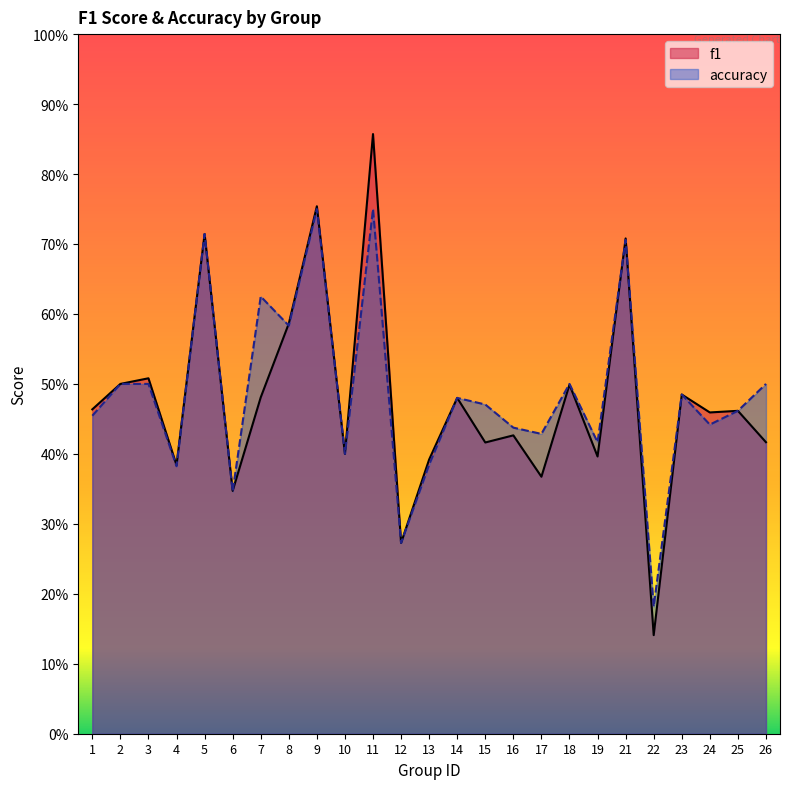

What is the value of the f1 point at the 6th from the left?

0.3